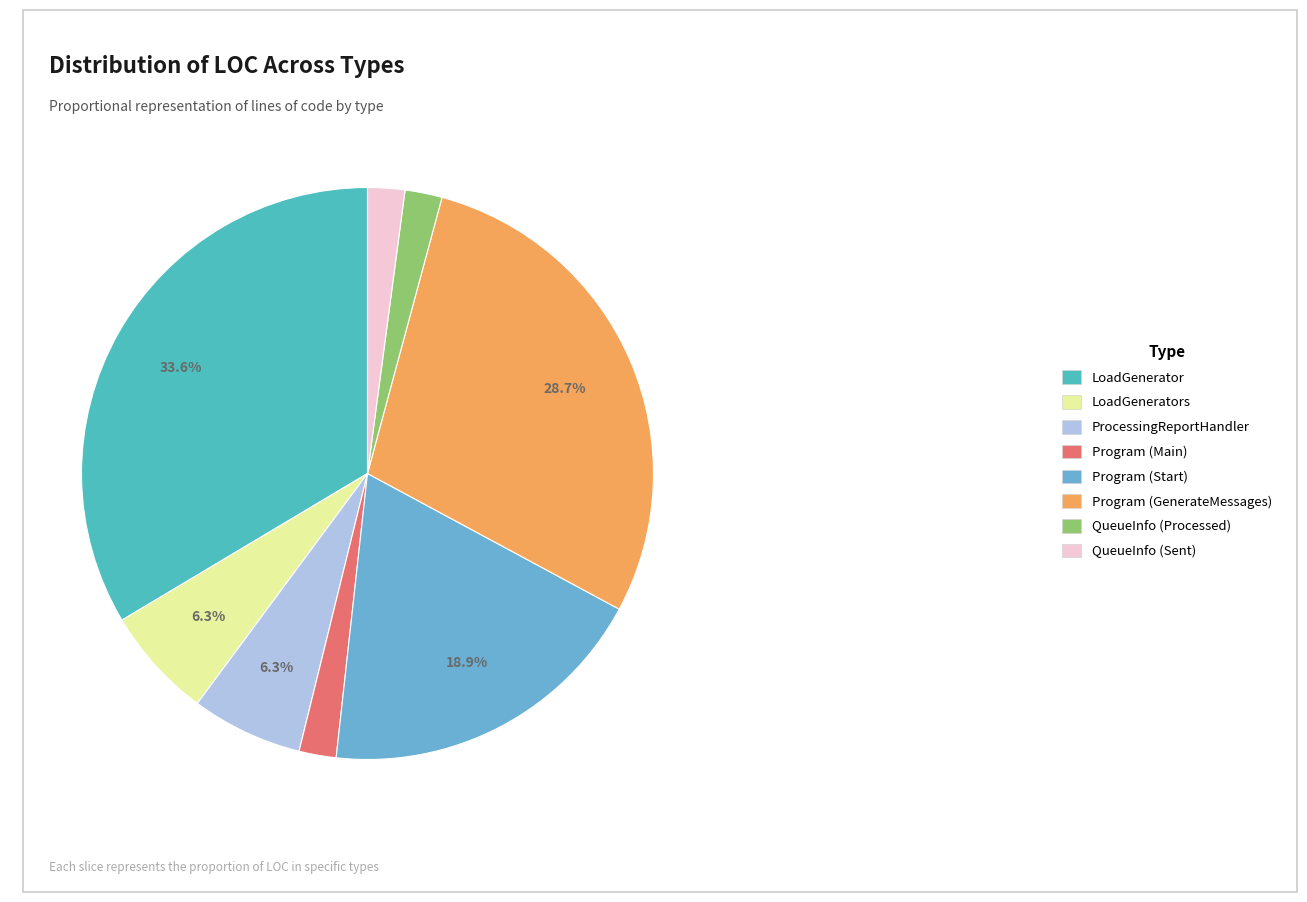

How many segments does this pie chart have?

8